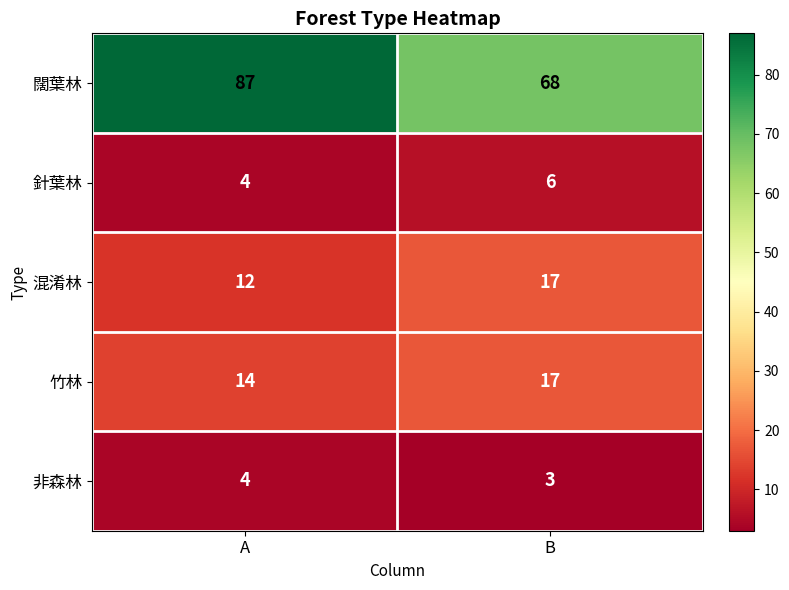

At which category is the sum across all series the highest?

A